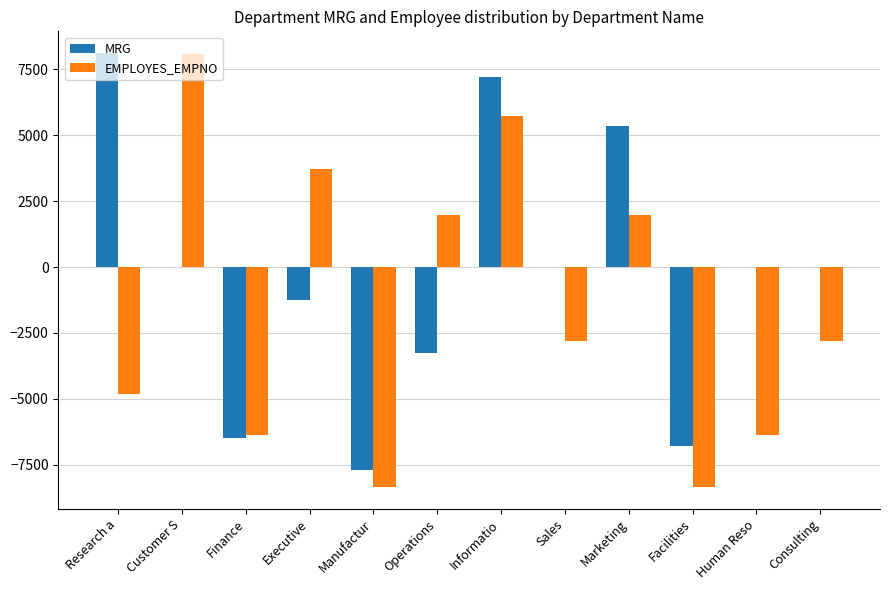

Where is EMPLOYES_EMPNO nearest to the value -133?

Operations